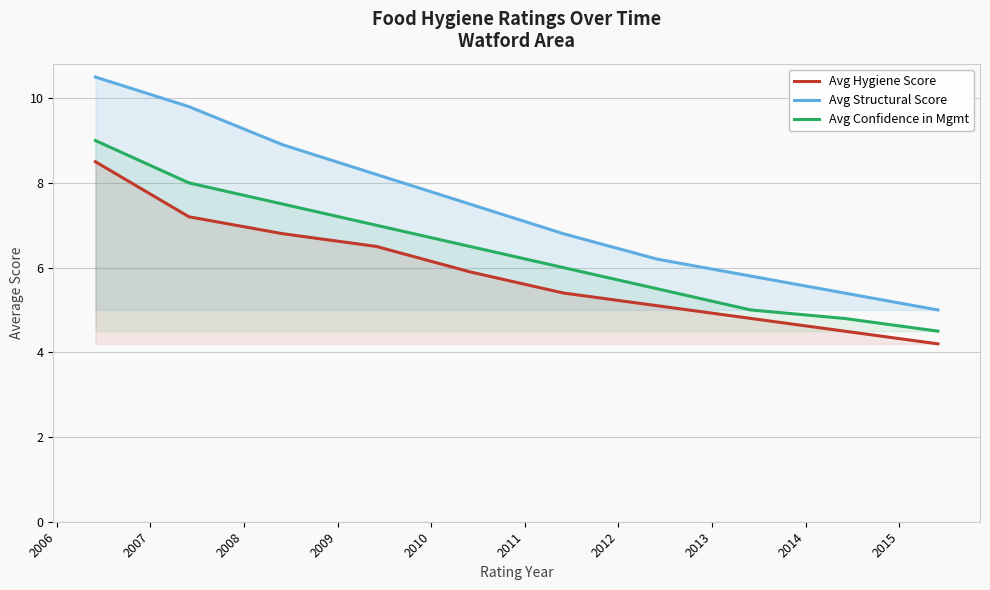

Which series has the largest range (max minus min)?

Avg Structural Score